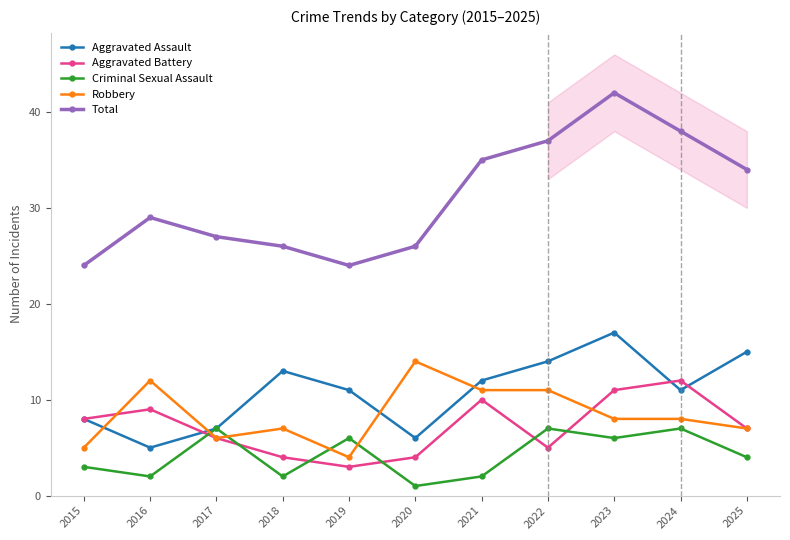

What is the difference between the maximum and minimum values in the Aggravated Battery series?

9